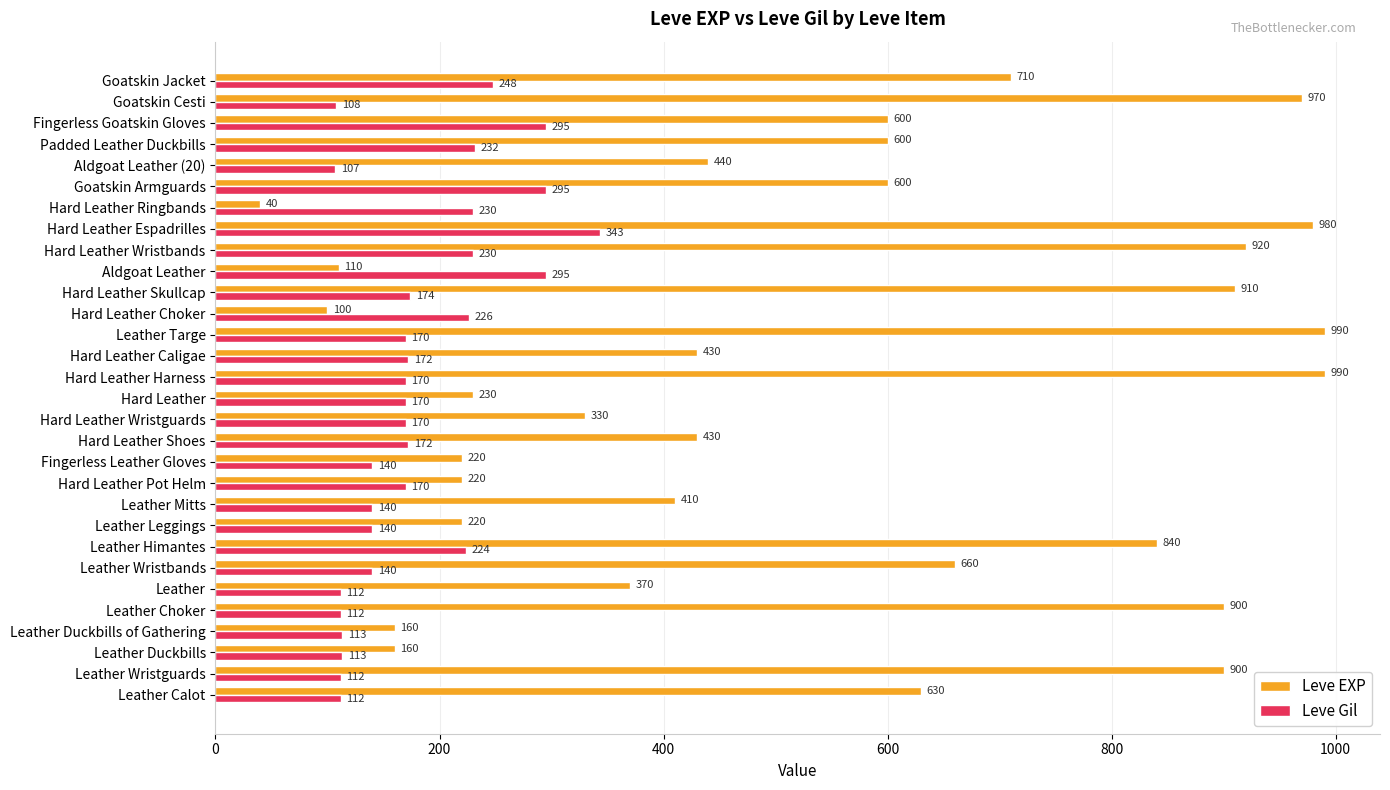

What is the smallest value displayed?

40